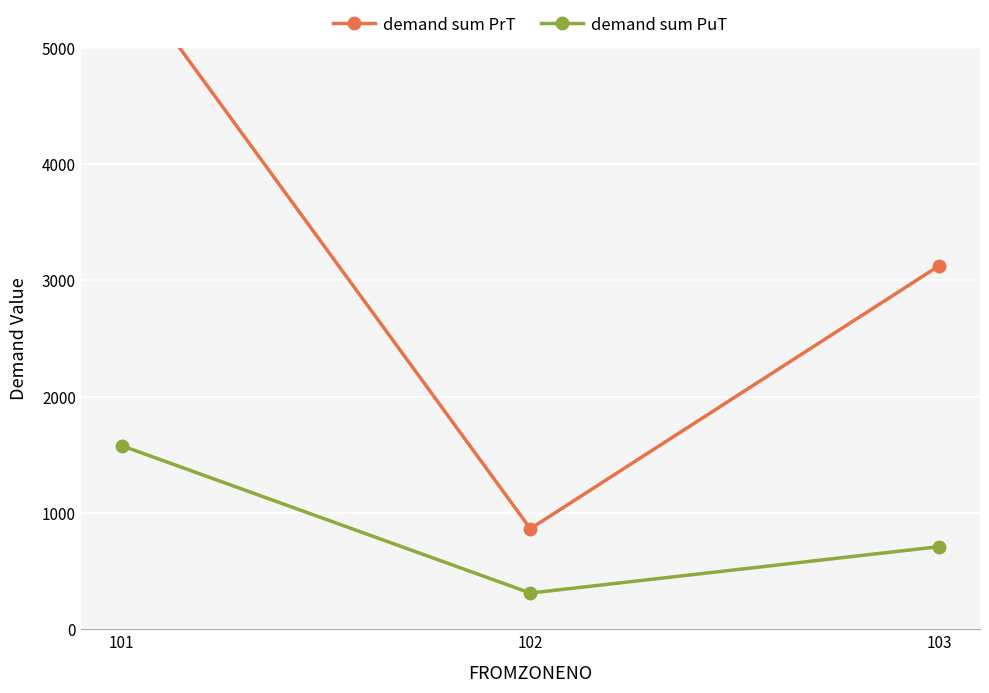

Reading right to left, extract all data points from this chart.

demand sum PrT: 103=3125.8	102=864.5	101=5683.3
demand sum PuT: 103=710.4	102=311.2	101=1578.6